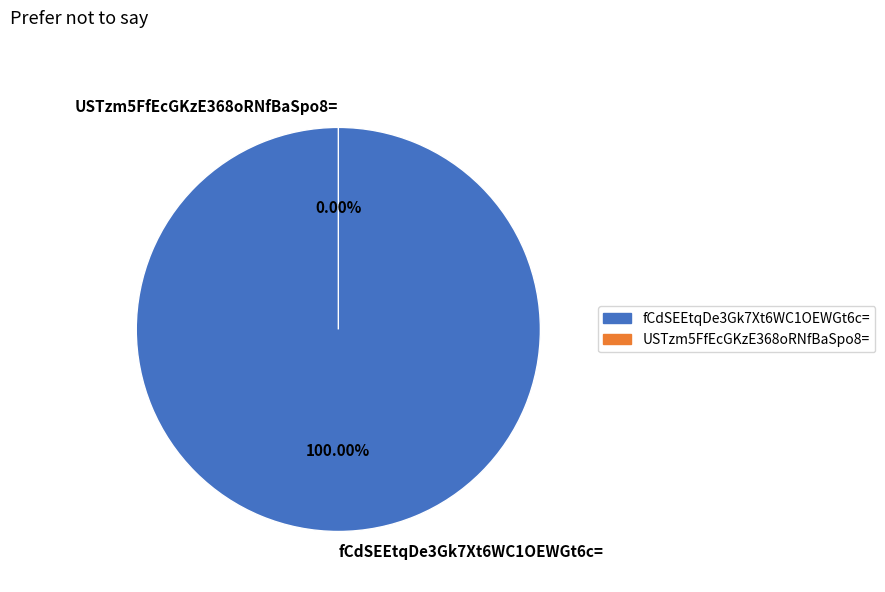

Does any single category account for the majority?

Yes